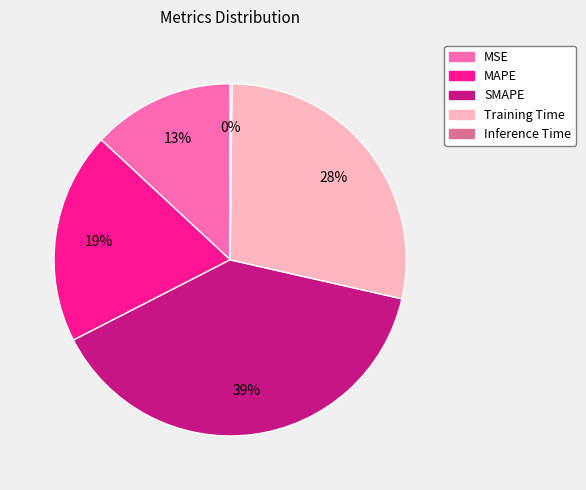

Between MAPE and MSE, which is larger?

MAPE